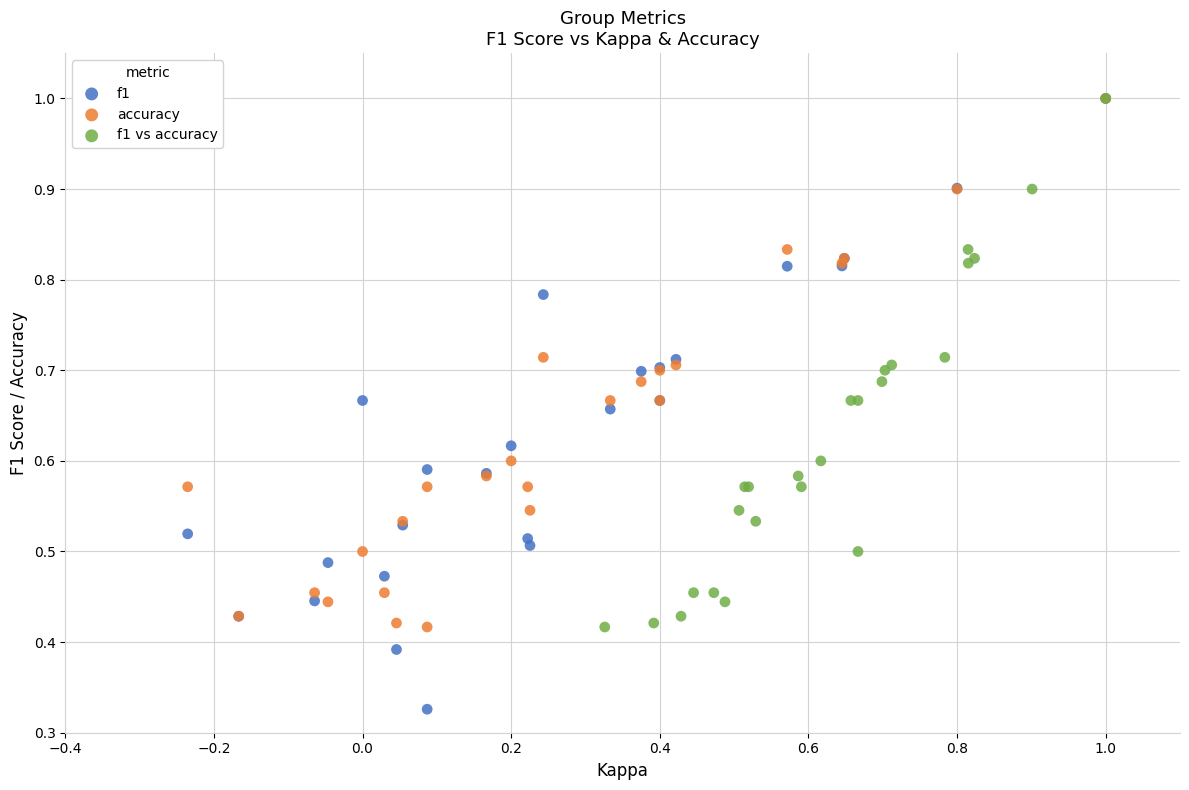

Which series has the widest spread of Y values?

f1